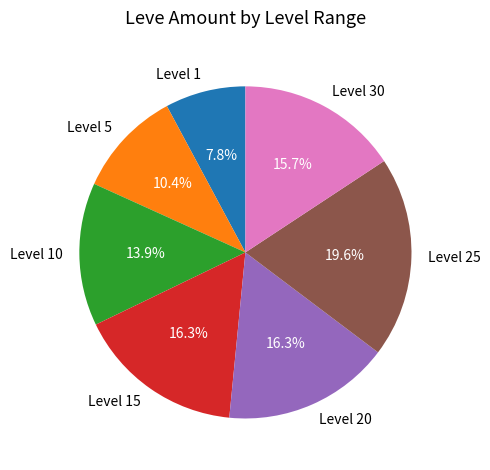

How much of the chart is everything except Level 1?

92.2%